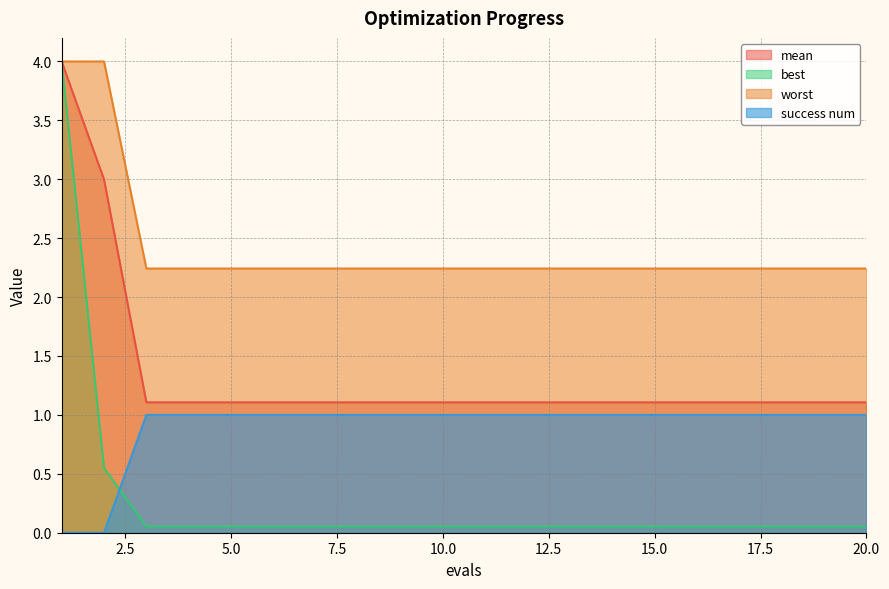

Is it true that mean equals 1.9 at 15.0?

False